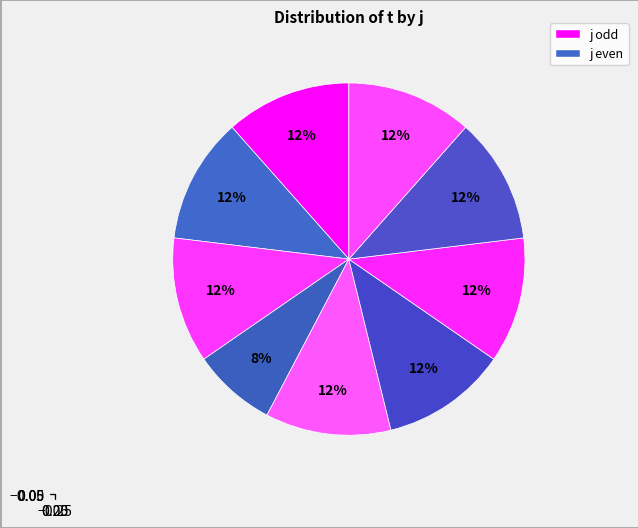

How many slices are in this pie chart?

9